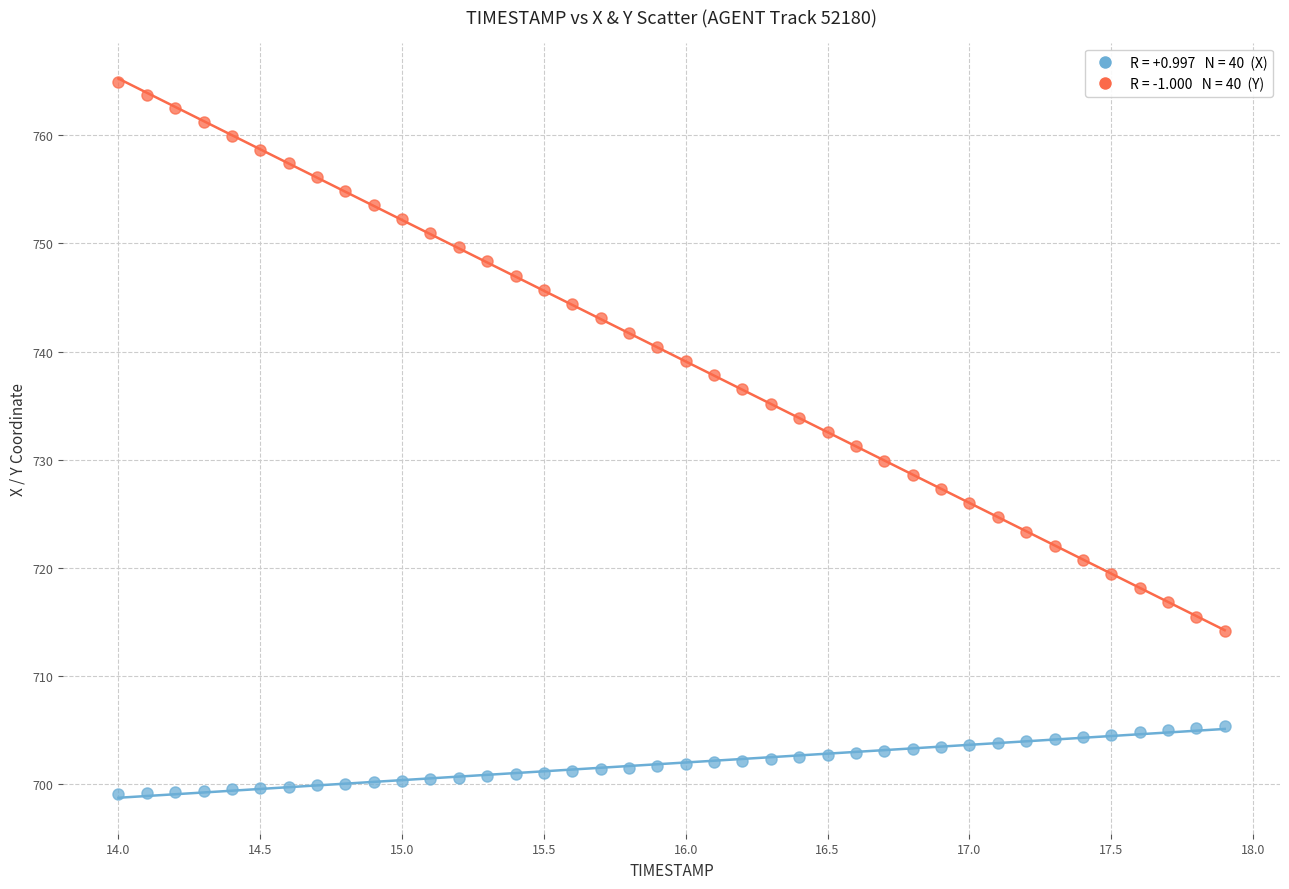

Across all data points, what is the range of Y values (max minus min)?

65.9